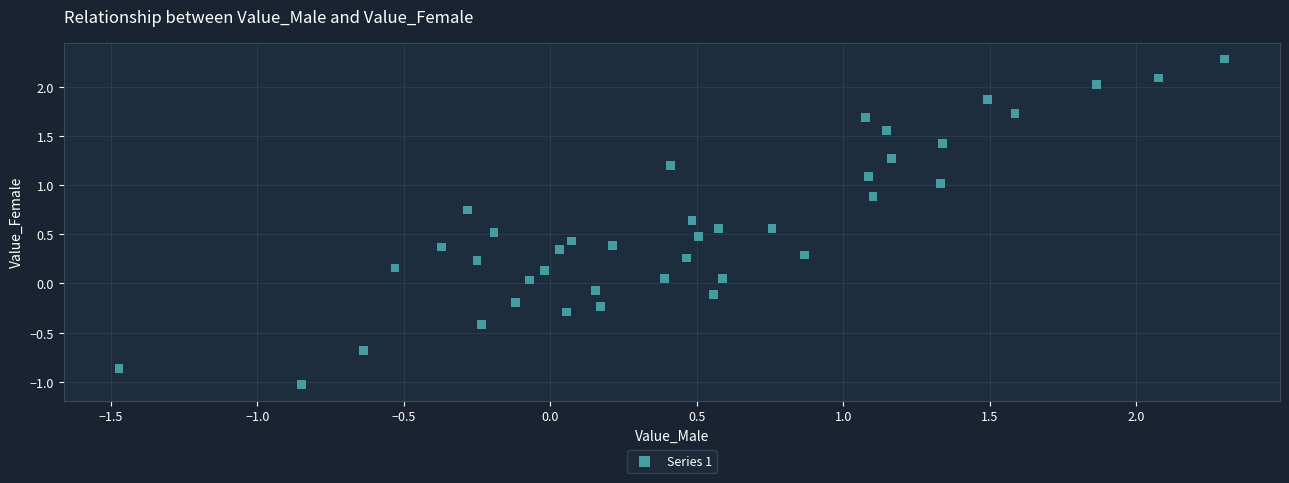

What is the range of Y values (max minus min)?

3.3